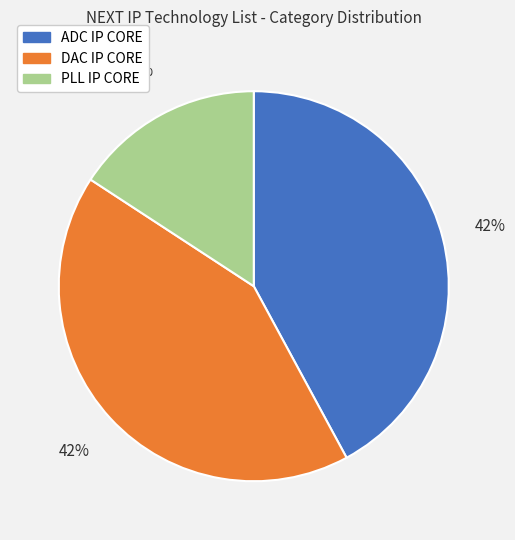

How many slices are in this pie chart?

3